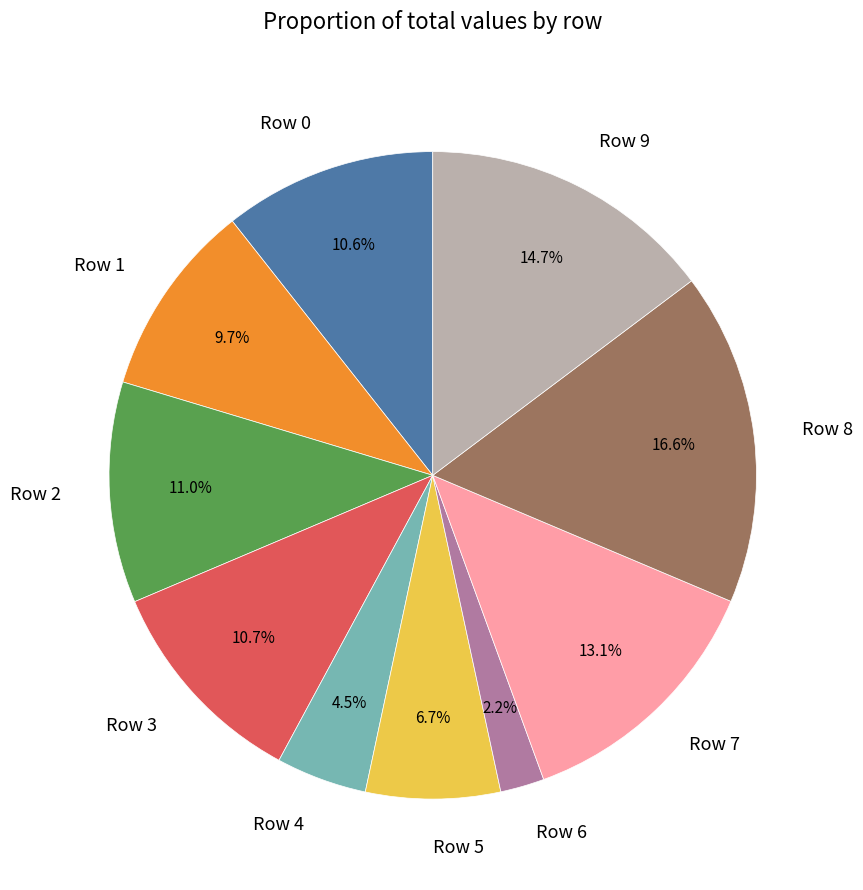

The Row 2 slice represents 19% of the pie. True or false?

False